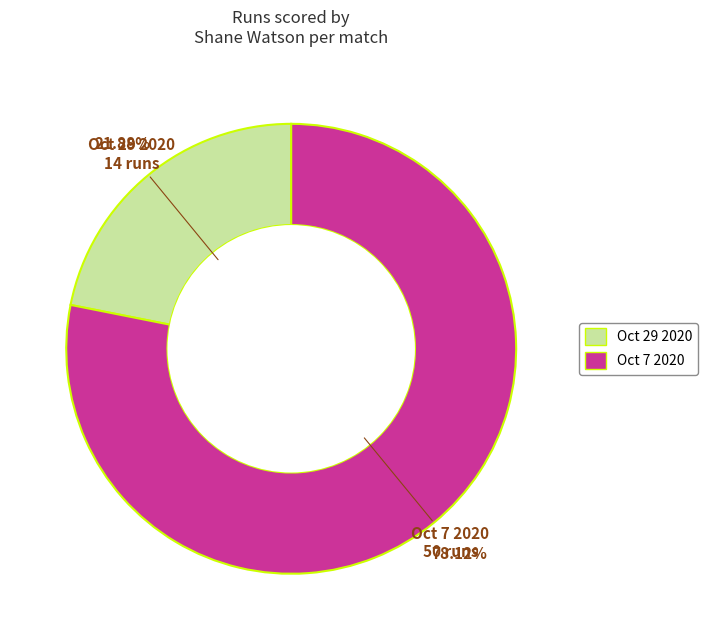

Approximately how many times larger is the value at Oct 7 2020 compared to Oct 29 2020?

3.6